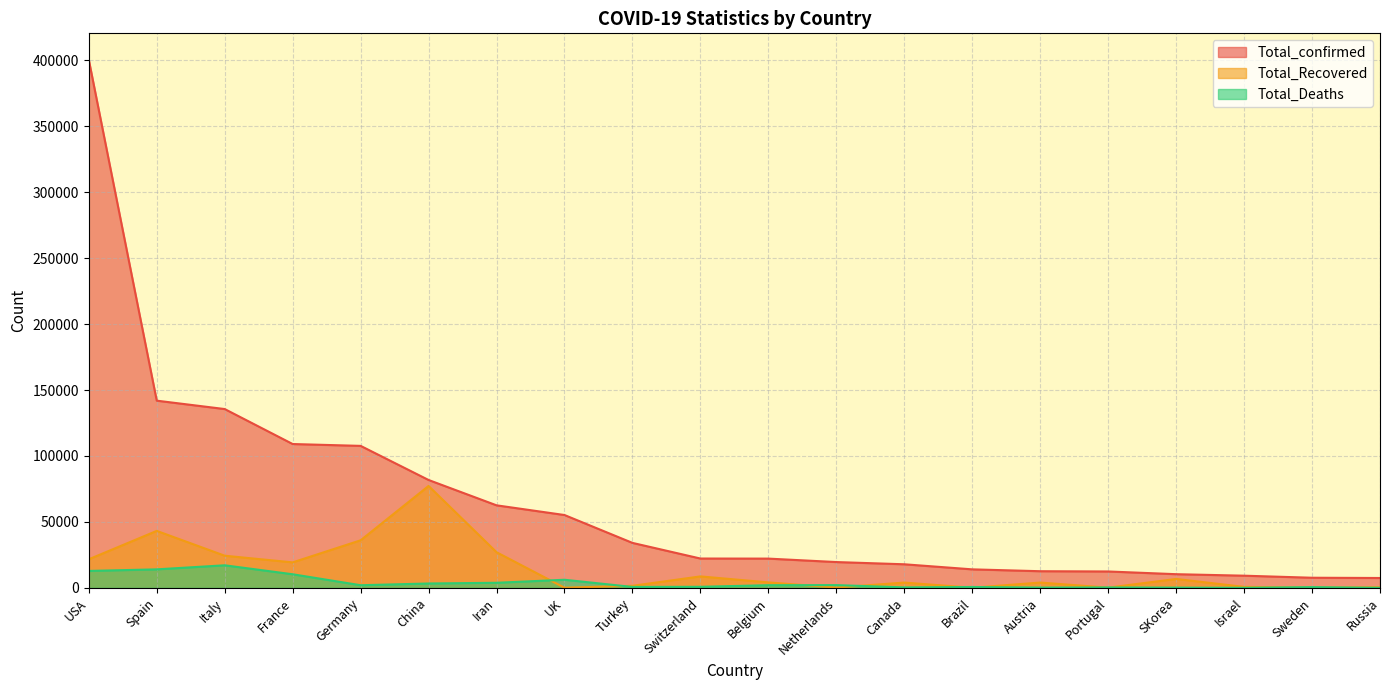

At which label does Total_Recovered first exceed 4157?

USA